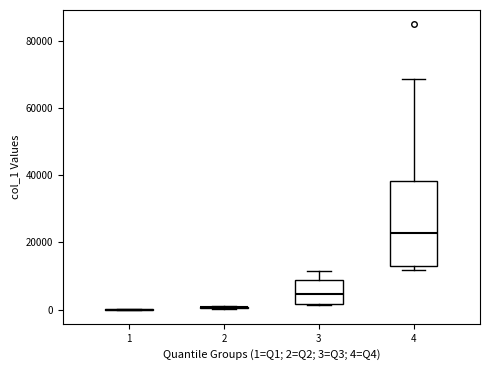

Reading left to right, read every box against the y-axis: the position of its median line, the range the box covers, and the ends of its whiskers. The values are not printed on the chart, so give them approximately, as read against the axis.

1: box collapsed to a line at 0, whiskers 0 to 0
2: box collapsed to a line at 0, whiskers 0 to 2000
3: median 4000, box 2000 to 8000, whiskers 2000 to 12000
4: median 22000, box 14000 to 38000, whiskers 12000 to 68000